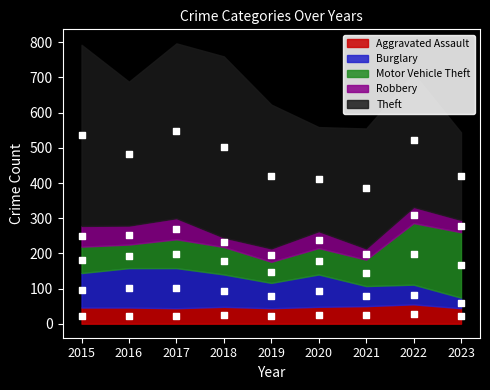

At which category is the sum across all series the highest?

2017